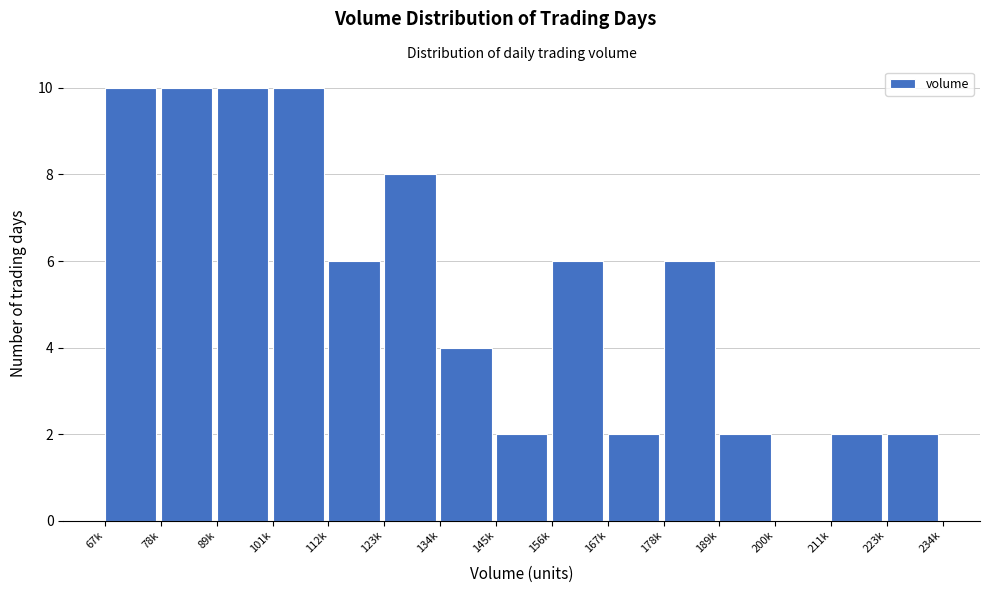

Reading left to right, what are all the values shown in this chart?

67k=10	78k=10	89k=10	101k=10	112k=6	123k=8	134k=4	145k=2	156k=6	167k=2	178k=6	189k=2	200k=0	211k=2	223k=2